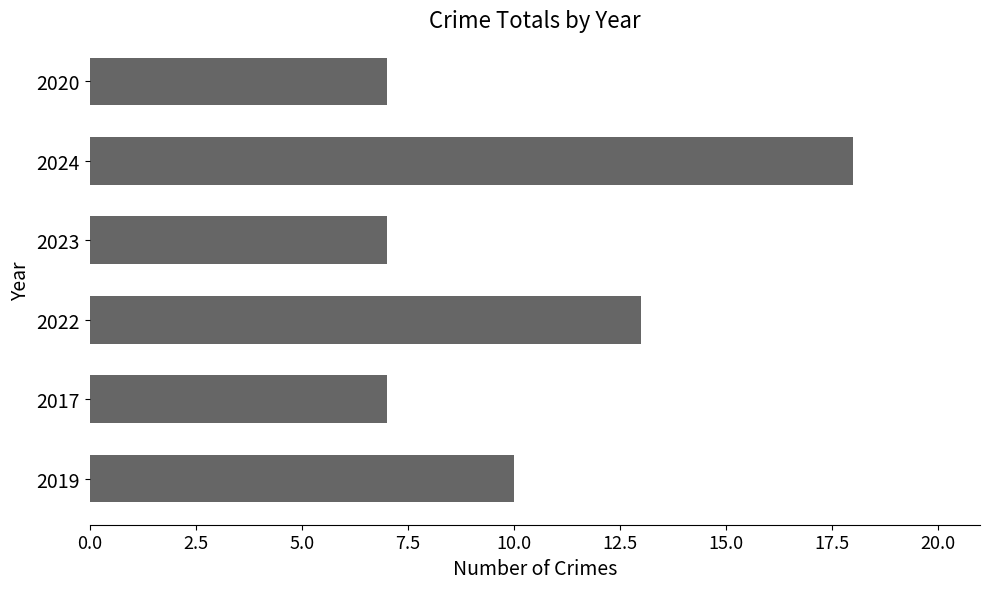

The value at 2017 is 3. True or false?

False